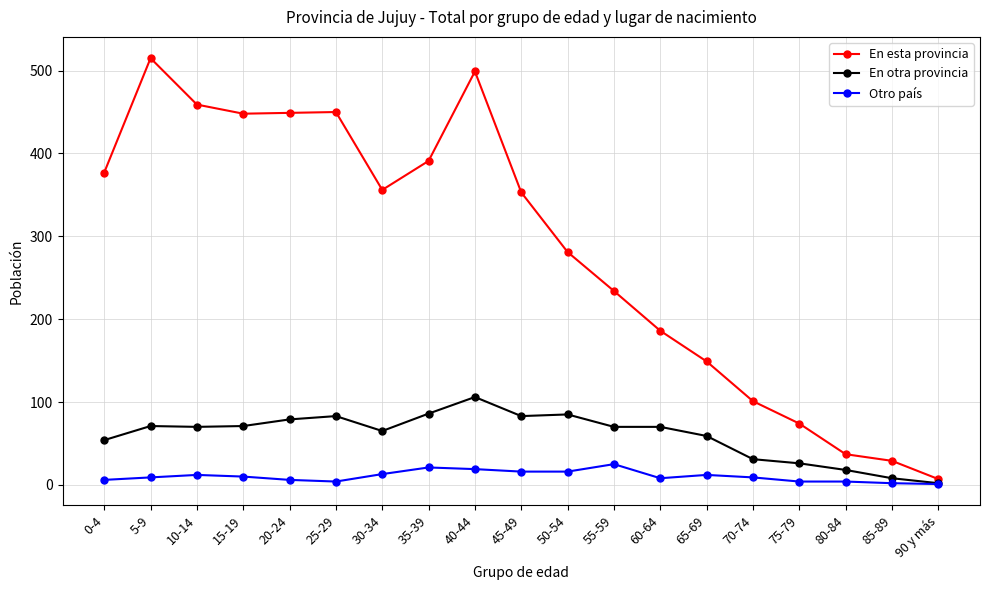

The value of Otro país at 35-39 is 21. True or false?

True